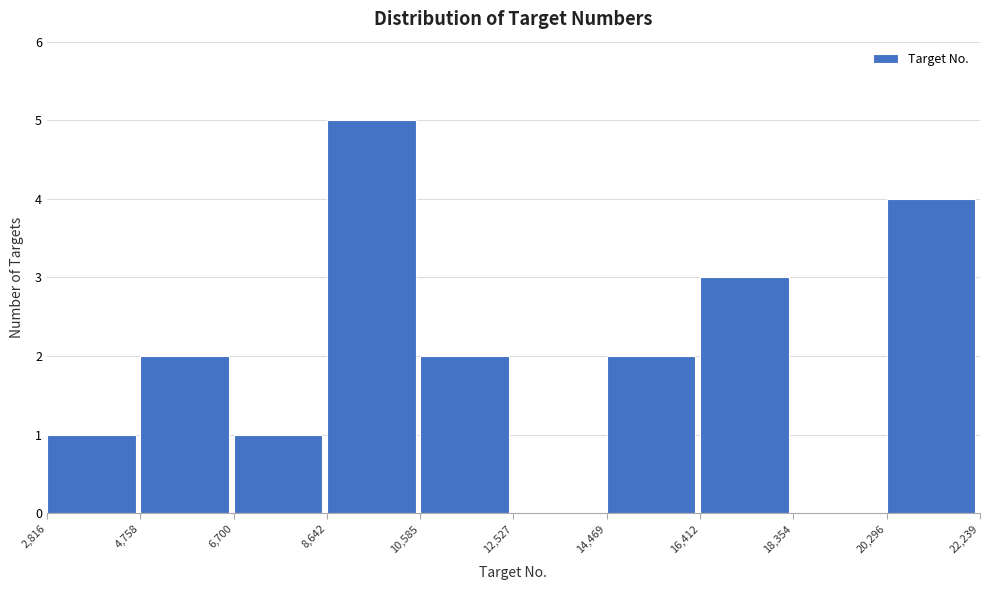

Reading left to right, list every bar in this chart as the range it spans on the x-axis followed by its height. The values are not printed on the chart, so give them approximately, as read against the axis.

2,816 to 4,758: 1
4,758 to 6,700: 2
6,700 to 8,642: 1
8,642 to 10,585: 5
10,585 to 12,527: 2
12,527 to 14,469: 0
14,469 to 16,412: 2
16,412 to 18,354: 3
18,354 to 20,296: 0
20,296 to 22,239: 4